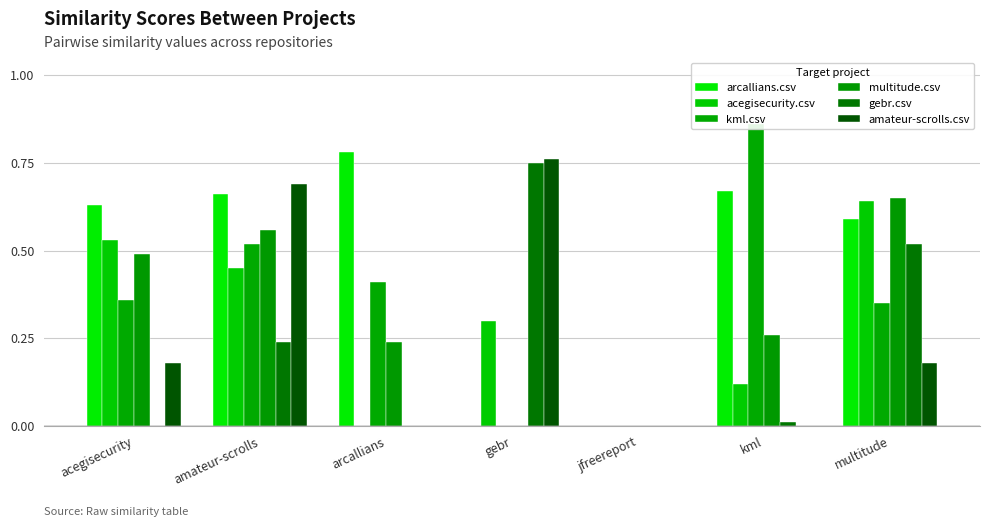

Reading right to left, what are all the values shown in this chart?

arcallians.csv: multitude=0.6	kml=0.7	jfreereport=0.0	gebr=0.0	arcallians=0.8	amateur-scrolls=0.7	acegisecurity=0.6
acegisecurity.csv: multitude=0.6	kml=0.1	jfreereport=0.0	gebr=0.3	arcallians=0.0	amateur-scrolls=0.5	acegisecurity=0.5
kml.csv: multitude=0.3	kml=0.9	jfreereport=0.0	gebr=0.0	arcallians=0.4	amateur-scrolls=0.5	acegisecurity=0.4
multitude.csv: multitude=0.7	kml=0.3	jfreereport=0.0	gebr=0.0	arcallians=0.2	amateur-scrolls=0.6	acegisecurity=0.5
gebr.csv: multitude=0.5	kml=0.0	jfreereport=0.0	gebr=0.8	arcallians=0.0	amateur-scrolls=0.2	acegisecurity=0.0
amateur-scrolls.csv: multitude=0.2	kml=0.0	jfreereport=0.0	gebr=0.8	arcallians=0.0	amateur-scrolls=0.7	acegisecurity=0.2